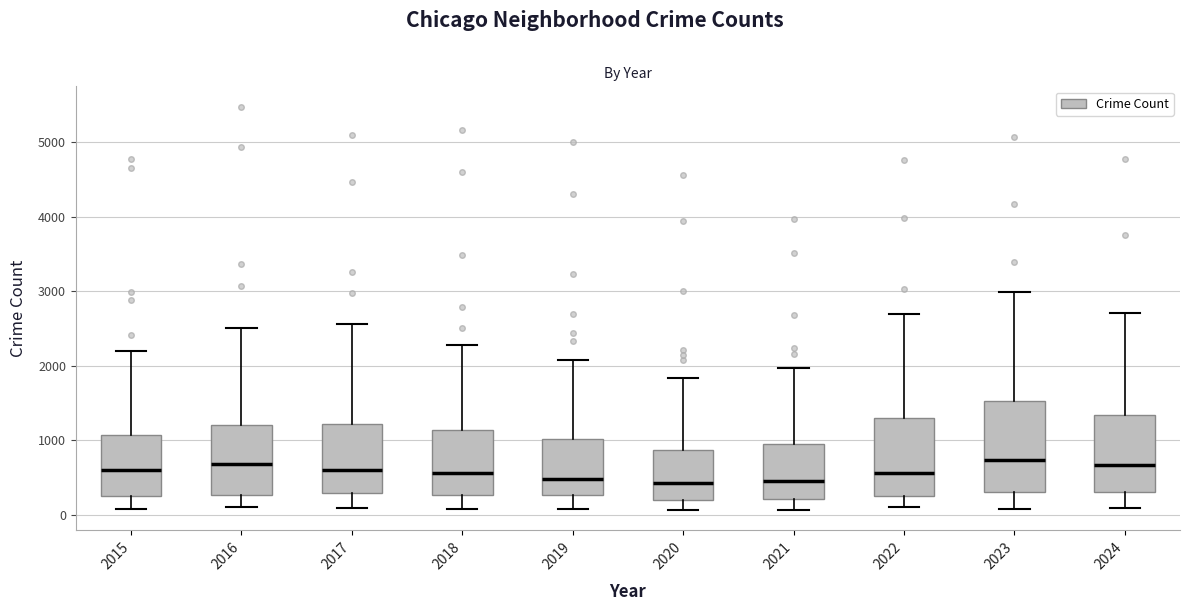

Reading left to right, transcribe this box plot: for each box, give where its median line is, the range the box spans, and where its two whiskers end, as read against the y-axis. The values are not printed on the chart, so give them approximately, as read against the axis.

2015: median 600, box 300 to 1100, whiskers 100 to 2200
2016: median 700, box 300 to 1200, whiskers 100 to 2500
2017: median 600, box 300 to 1200, whiskers 100 to 2600
2018: median 600, box 300 to 1100, whiskers 100 to 2300
2019: median 500, box 300 to 1000, whiskers 100 to 2100
2020: median 400, box 200 to 900, whiskers 100 to 1800
2021: median 500, box 200 to 900, whiskers 100 to 2000
2022: median 600, box 300 to 1300, whiskers 100 to 2700
2023: median 700, box 300 to 1500, whiskers 100 to 3000
2024: median 700, box 300 to 1300, whiskers 100 to 2700